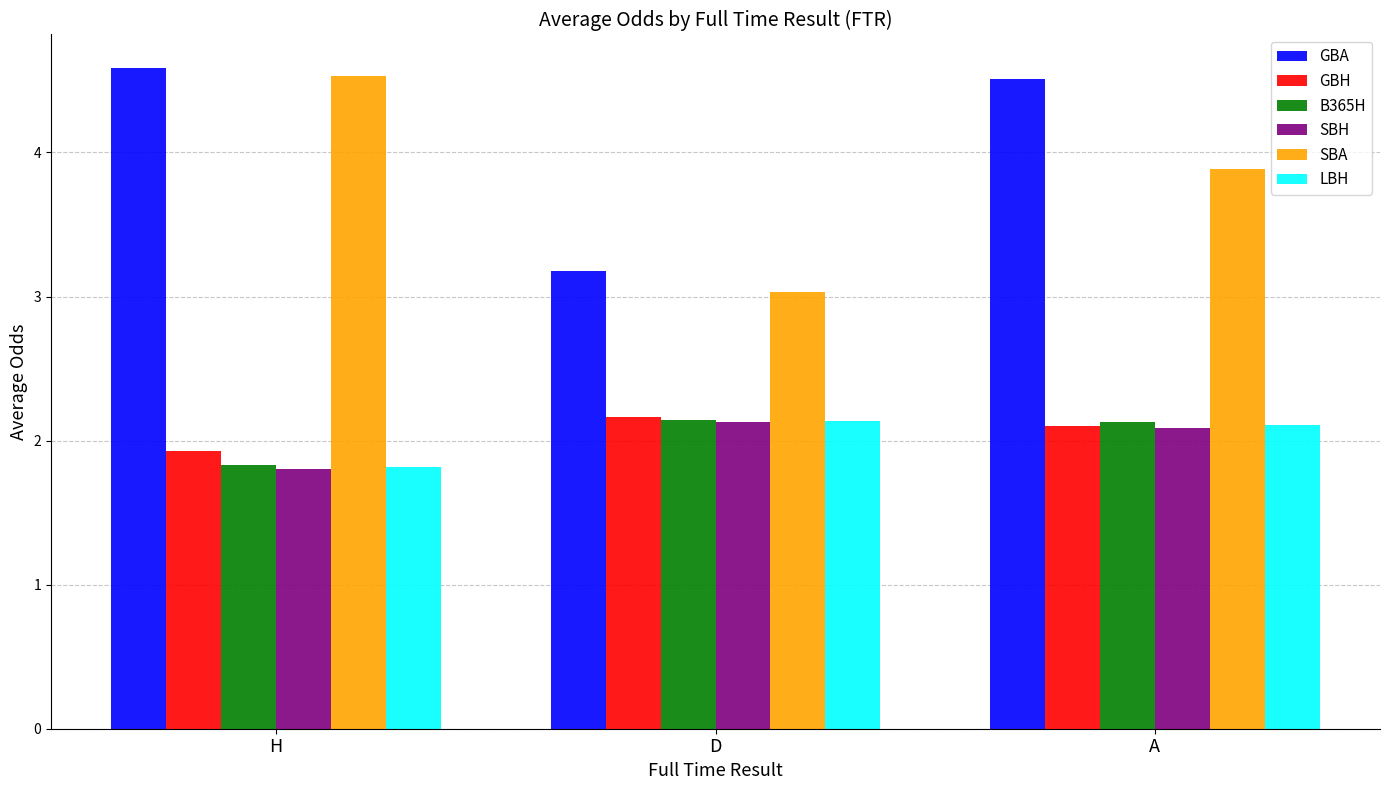

How many bars are there in each group?

6